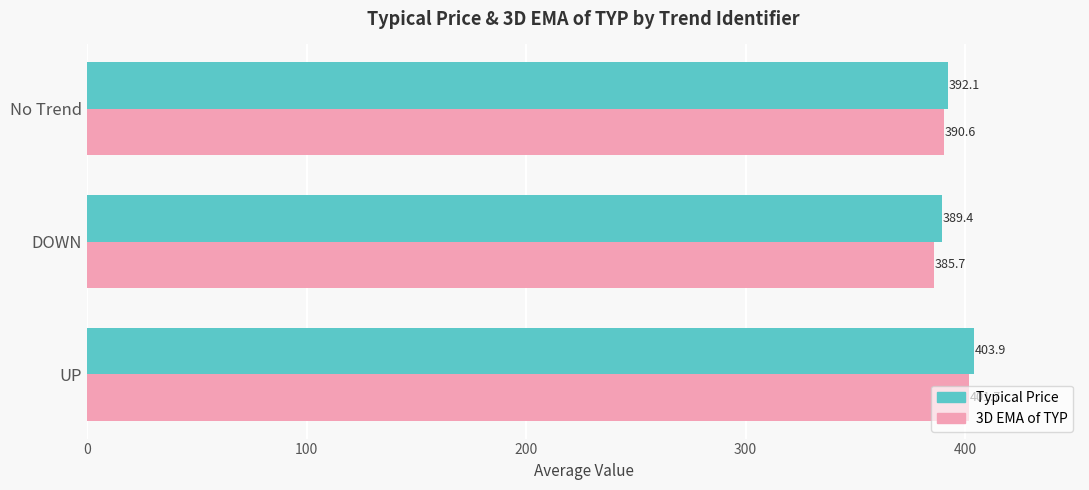

The value of 3D EMA of TYP at UP is 401.7. True or false?

True